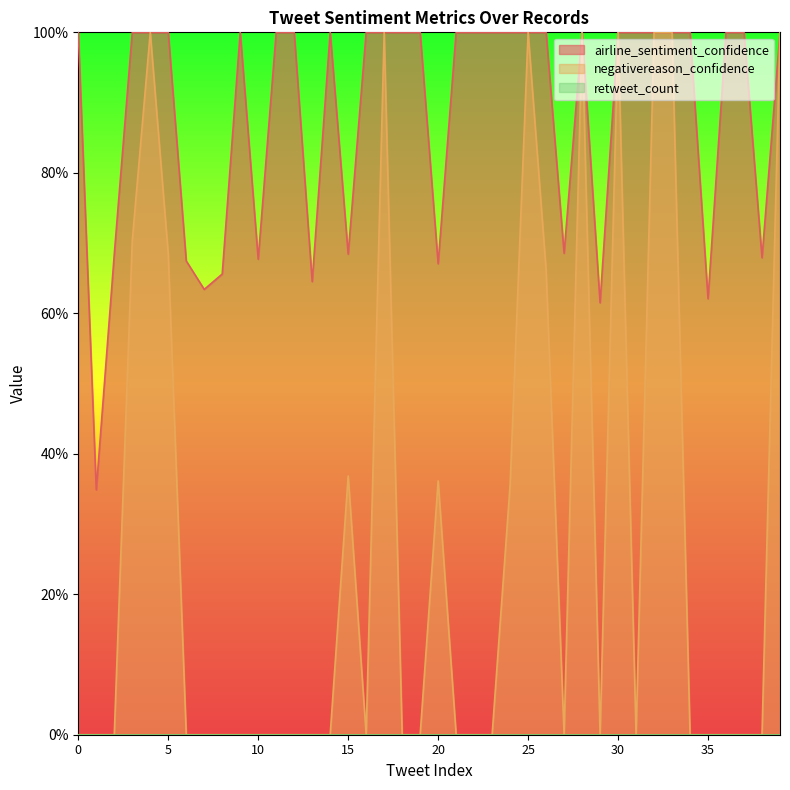

Which has a higher value, 35 or 29?

35